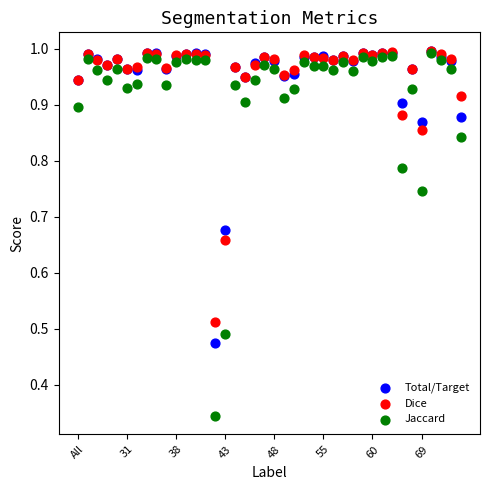

What are all the series names shown in the legend?

Total/Target, Dice, Jaccard